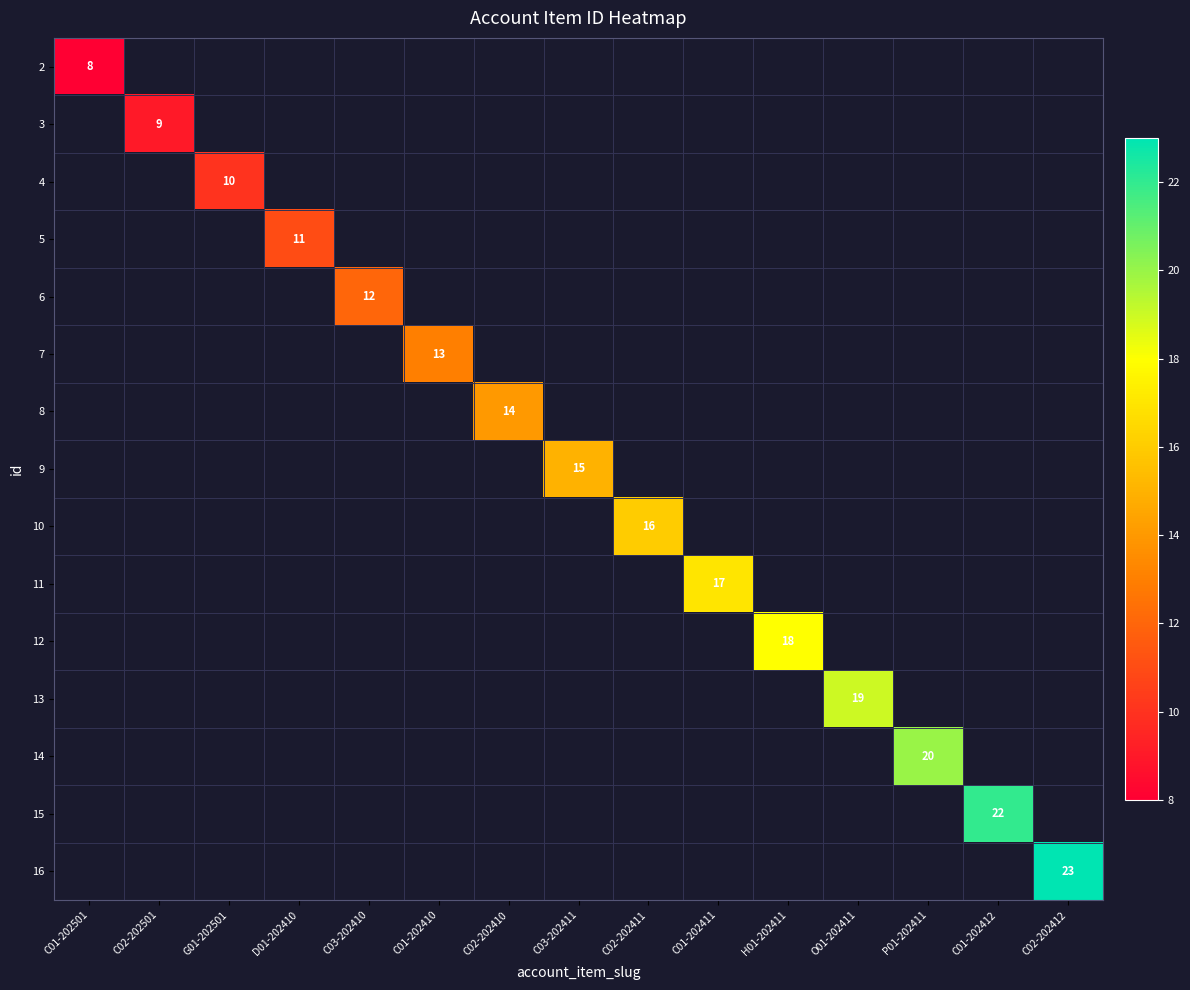

The value of 8 at C02-202410 is 14. True or false?

True